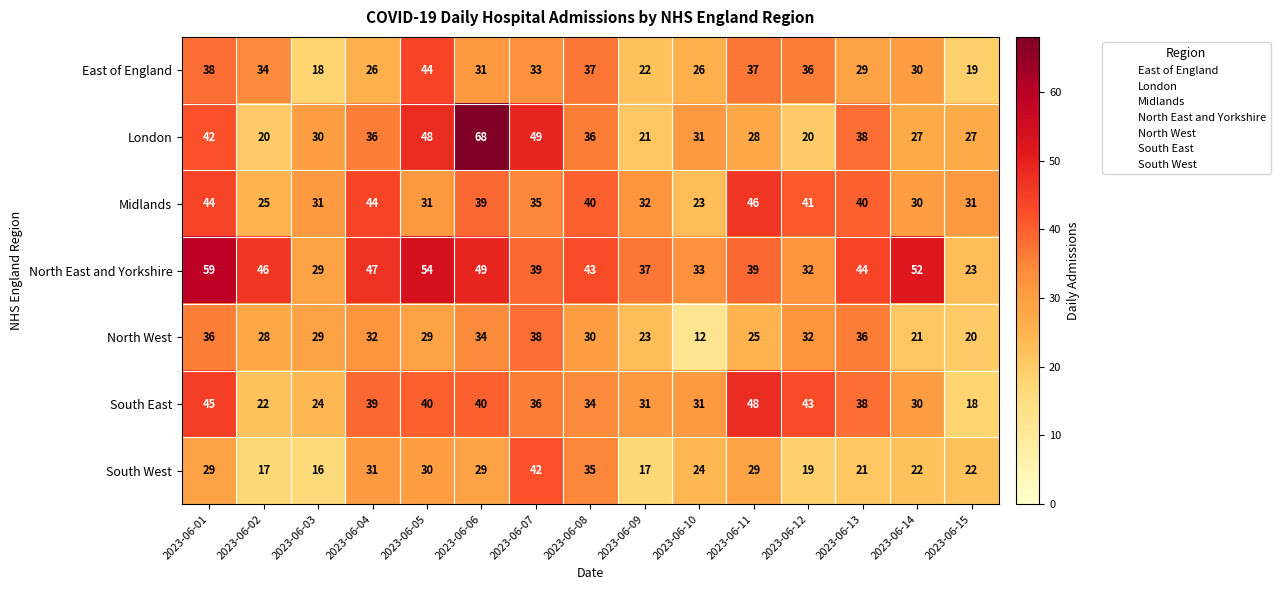

What is the sum of the East of England values at 2023-06-14 and 2023-06-07?

63